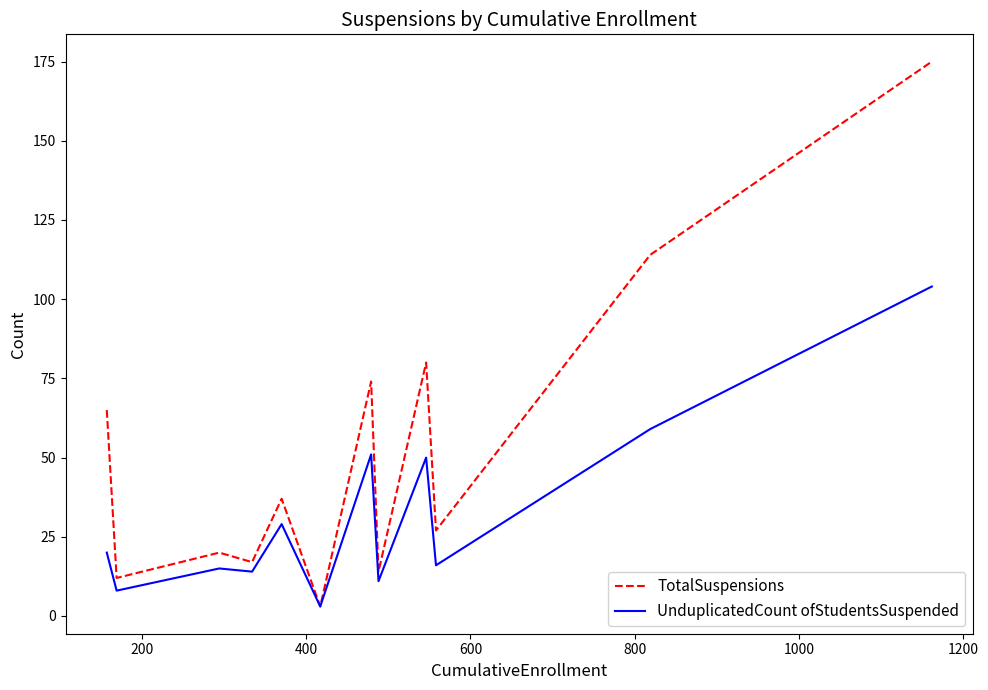

What is the maximum value shown in the chart?

175